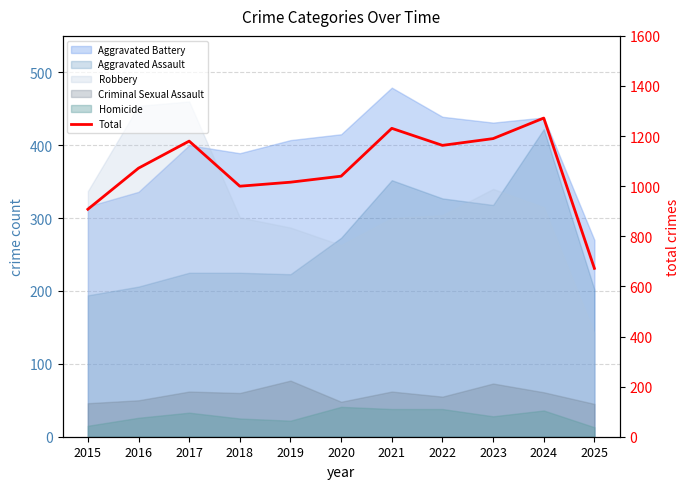

Reading right to left, extract all data points from this chart.

672	1272	1190	1163	1231	1040	1016	1000	1180	1072	908